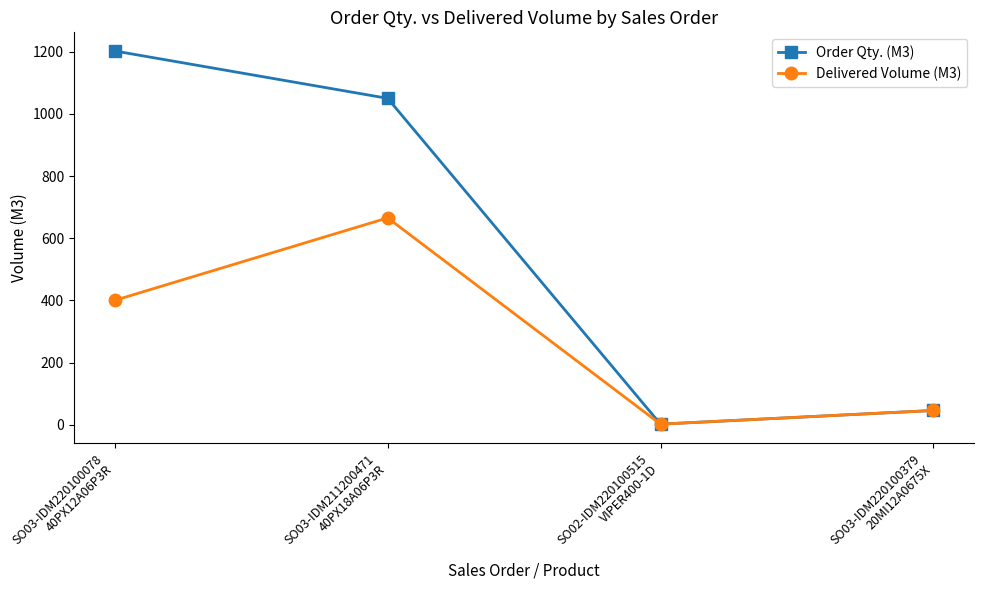

Which series has the largest total across all categories?

Order Qty. (M3)